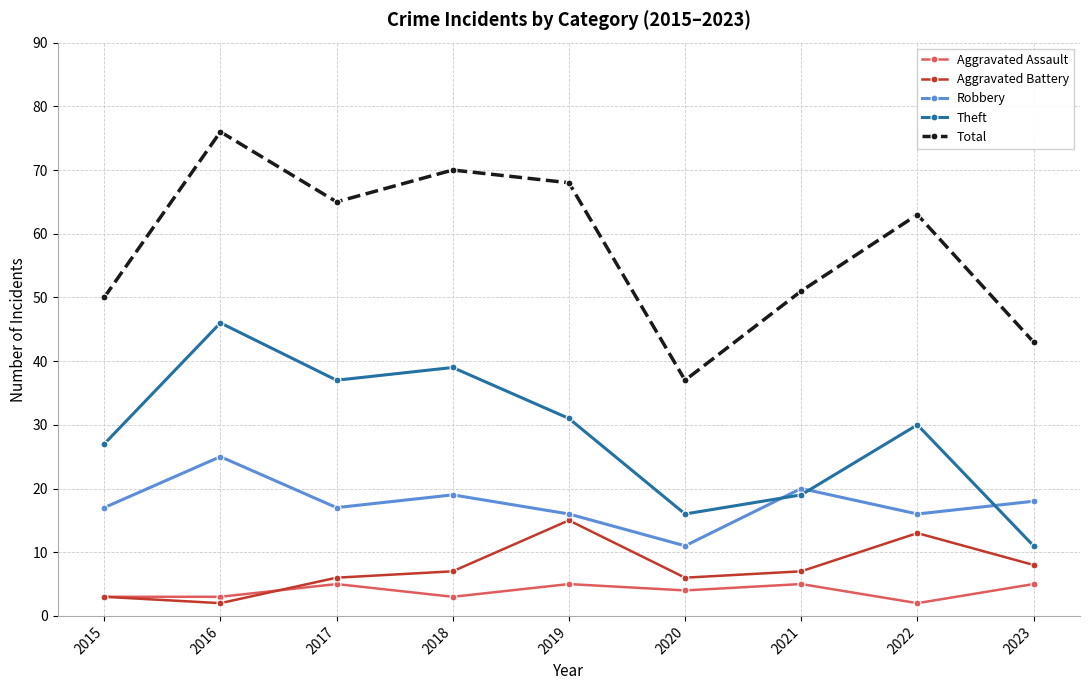

Rank the series at 2023 from lowest to highest value.

Aggravated Assault, Aggravated Battery, Theft, Robbery, Total